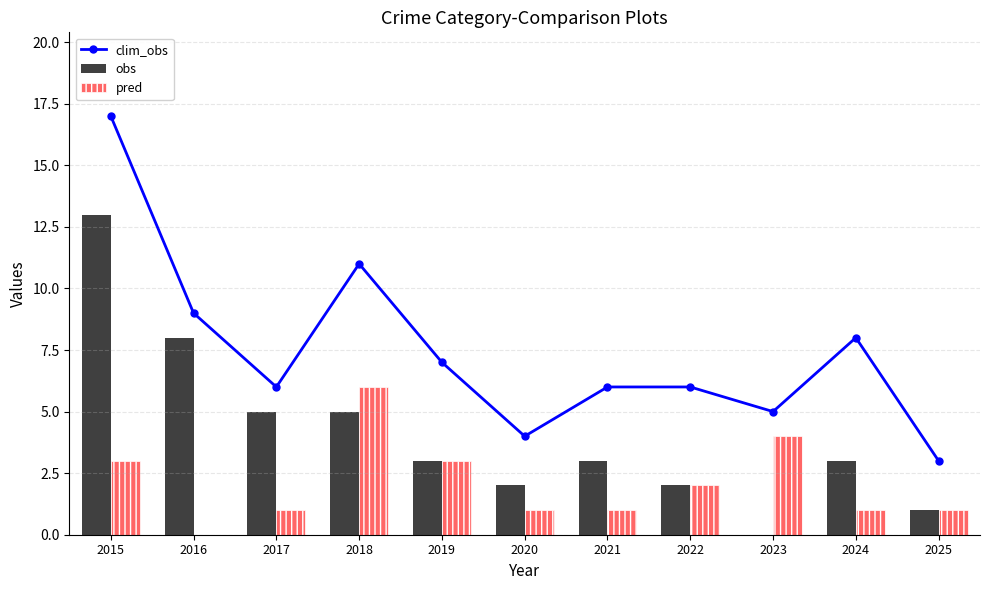

What is the difference between the second highest and minimum values in the clim_obs series?

8